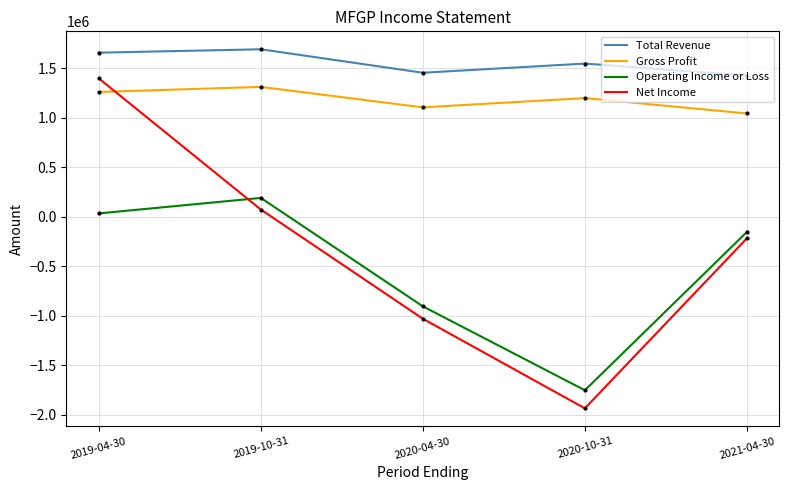

List the labels in order of Net Income value, smallest first.

2020-10-31, 2020-04-30, 2021-04-30, 2019-10-31, 2019-04-30